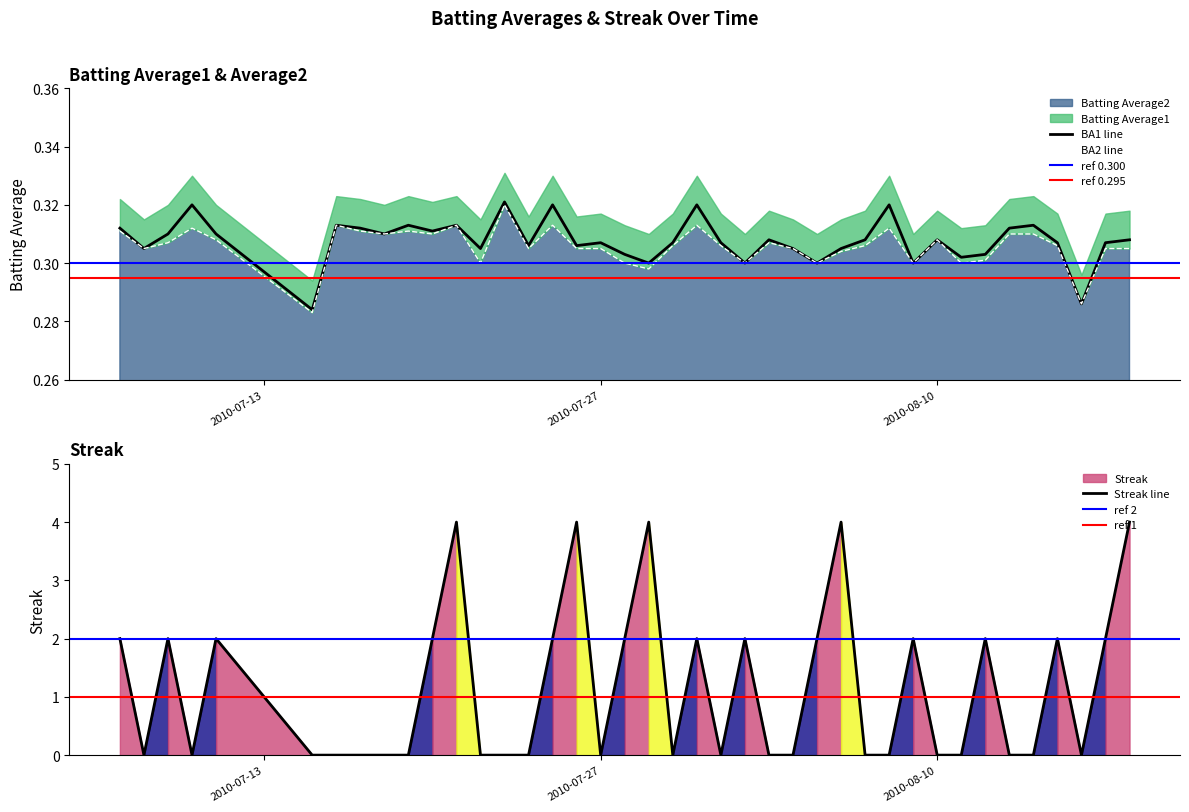

True or false: Batting Average1 and Streak cross at least once.

True